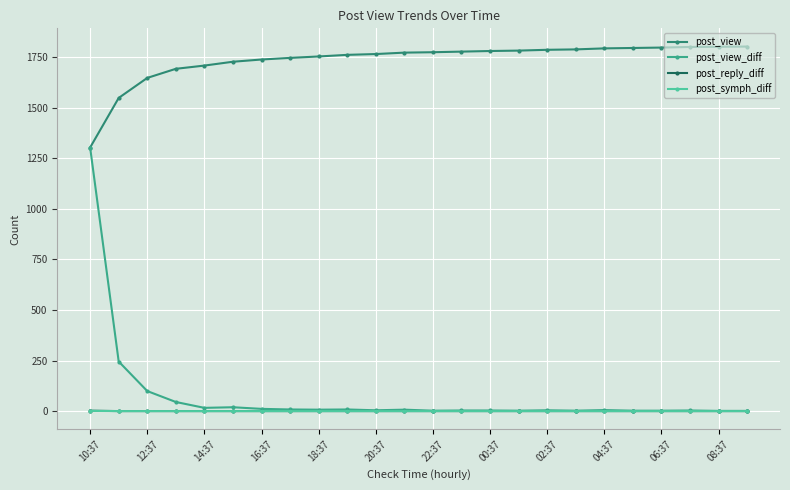

What is the sum of all post_symph_diff values?

1